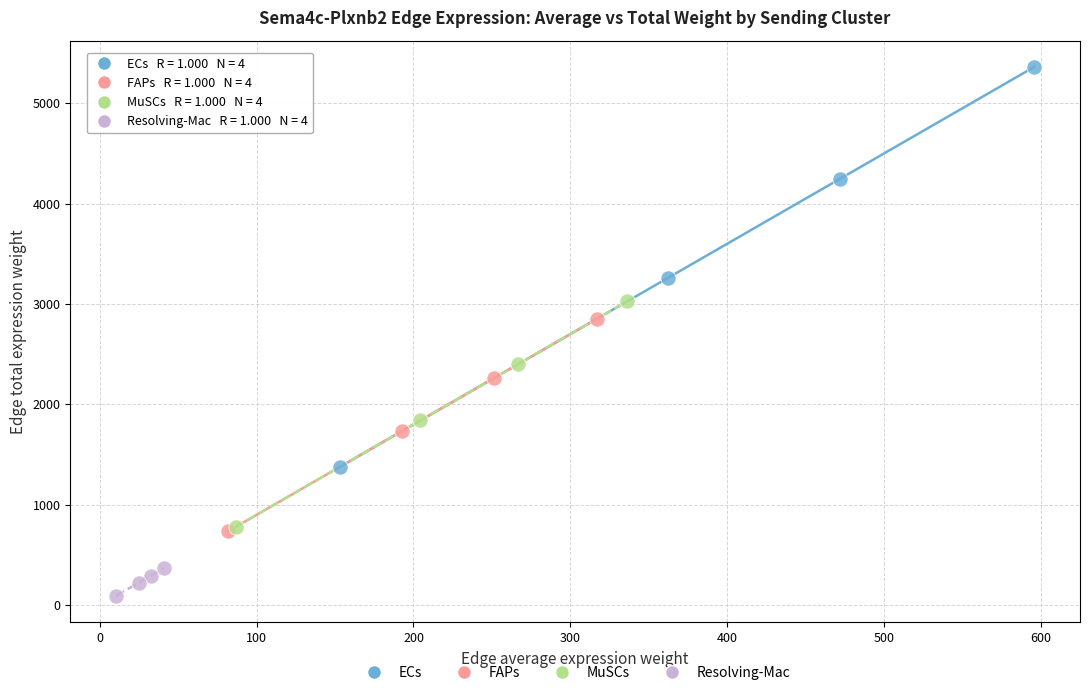

Which series contains the lowest Y value?

Resolving-Mac